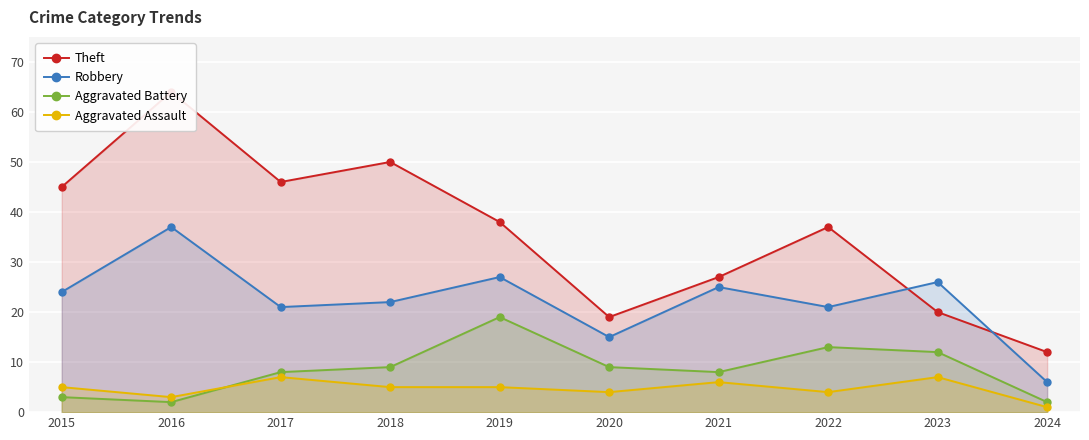

Reading left to right, what are all the values shown in this chart?

Theft: 2015=45	2016=64	2017=46	2018=50	2019=38	2020=19	2021=27	2022=37	2023=20	2024=12
Robbery: 2015=24	2016=37	2017=21	2018=22	2019=27	2020=15	2021=25	2022=21	2023=26	2024=6
Aggravated Battery: 2015=3	2016=2	2017=8	2018=9	2019=19	2020=9	2021=8	2022=13	2023=12	2024=2
Aggravated Assault: 2015=5	2016=3	2017=7	2018=5	2019=5	2020=4	2021=6	2022=4	2023=7	2024=1